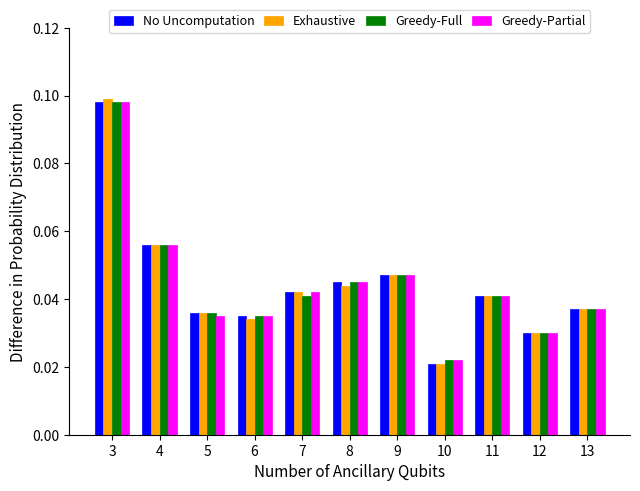

Which series changed the most between 6 and 9?

Exhaustive